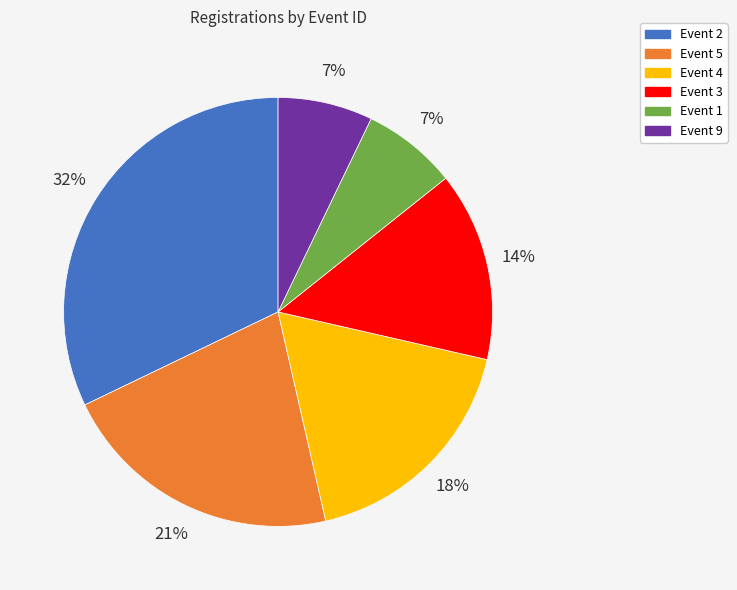

To the nearest percent, what is the difference between the largest and smallest slice percentages?

25%